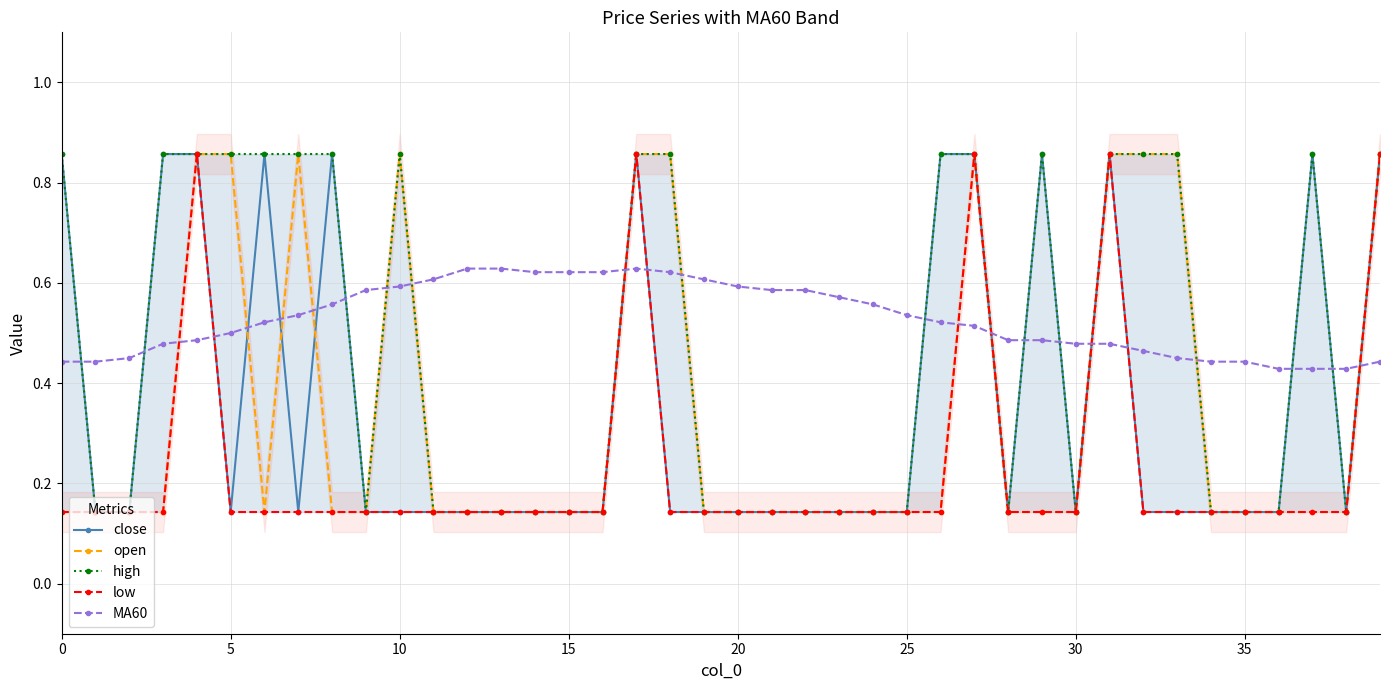

Is this an area chart (filled region under the line)?

No